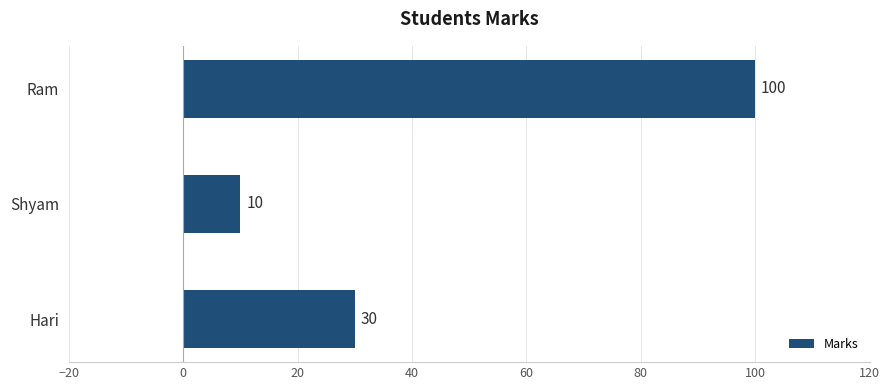

What is the sum of all values?

140